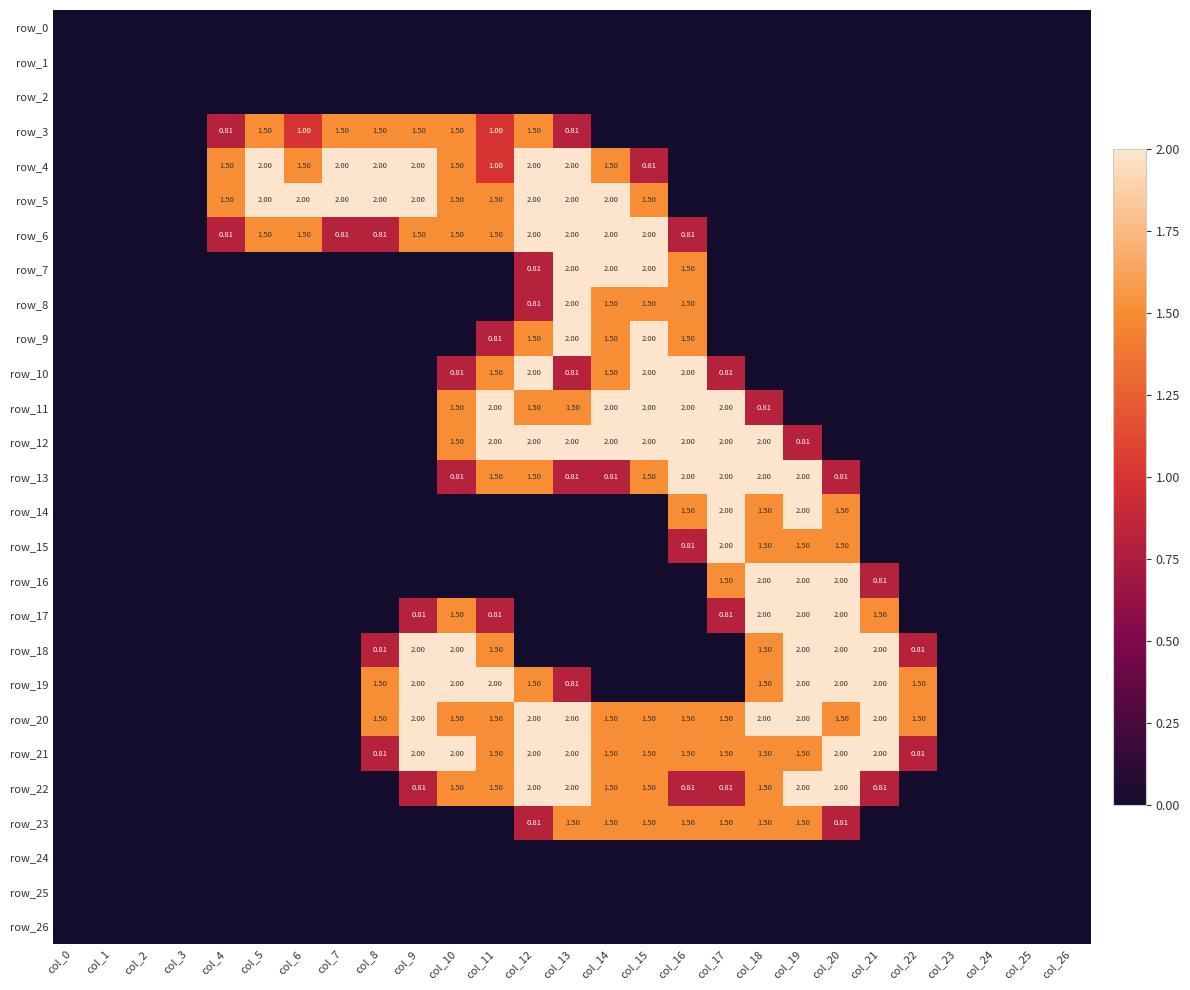

Rank the series at col_13 from highest to lowest value.

row_4, row_5, row_6, row_7, row_8, row_9, row_12, row_20, row_21, row_22, row_11, row_23, row_3, row_10, row_13, row_19, row_0, row_1, row_2, row_14, row_15, row_16, row_17, row_18, row_24, row_25, row_26